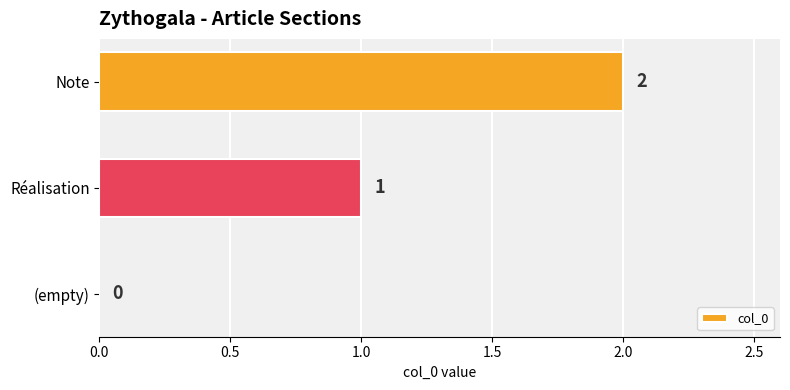

What is the sum of the values at Note and Réalisation?

3